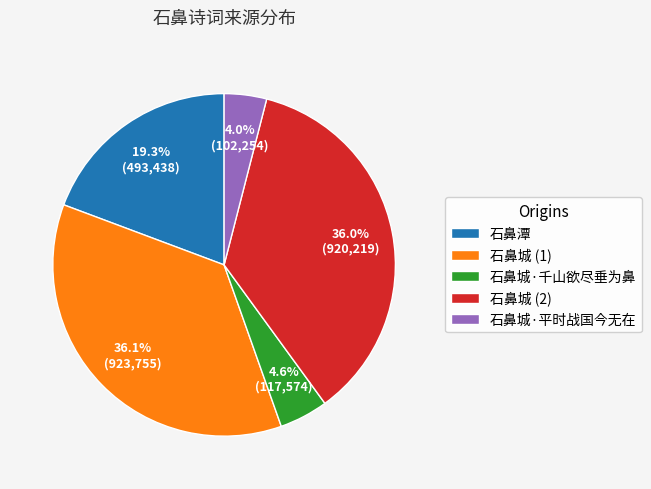

The 石鼻城·千山欲尽垂为鼻 slice represents 5% of the pie. True or false?

True